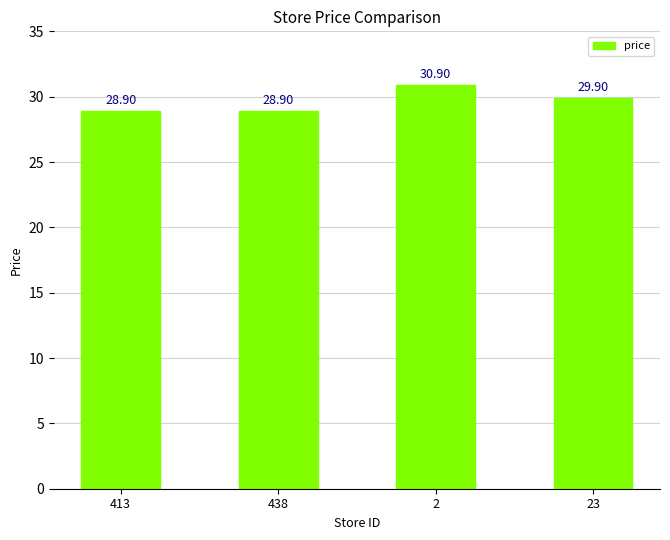

How many values are below 29?

2